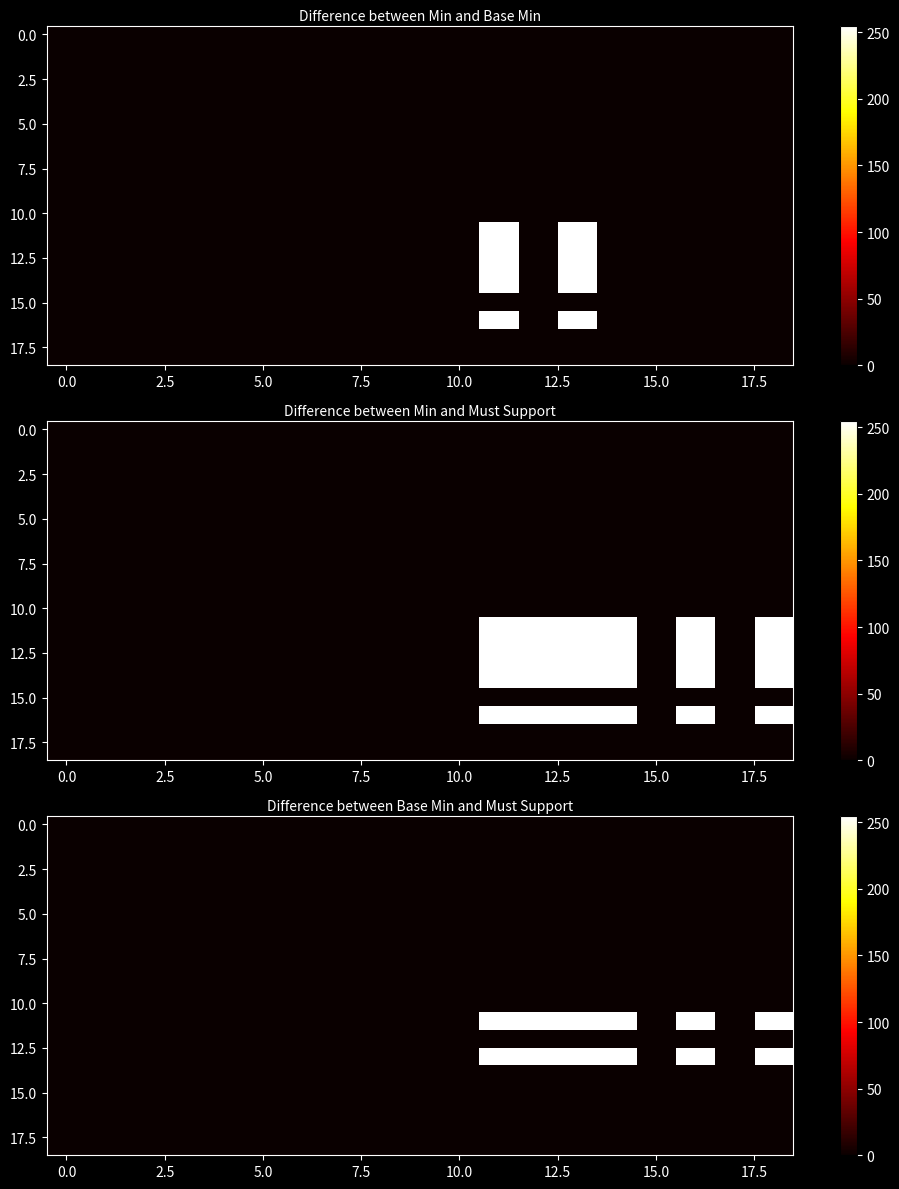

At how many categories does at least one series exceed 74?

6